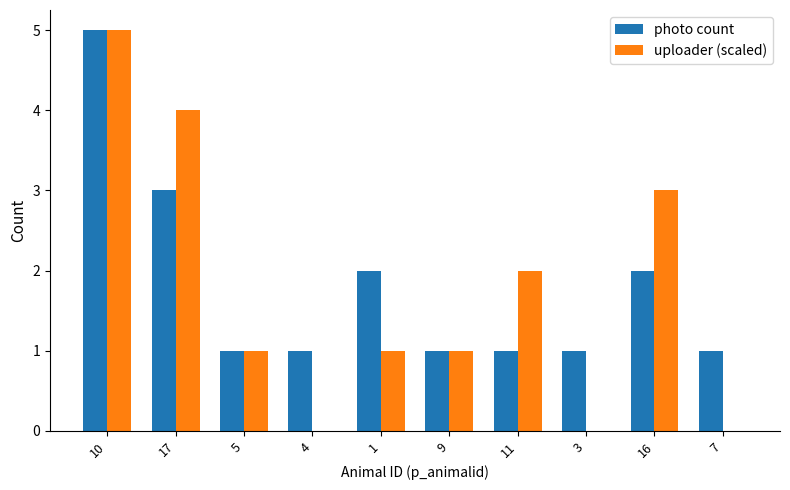

Reading left to right, what are all the values shown in this chart?

photo count: 5	3	1	1	2	1	1	1	2	1
uploader (scaled): 5	4	1	0	1	1	2	0	3	0